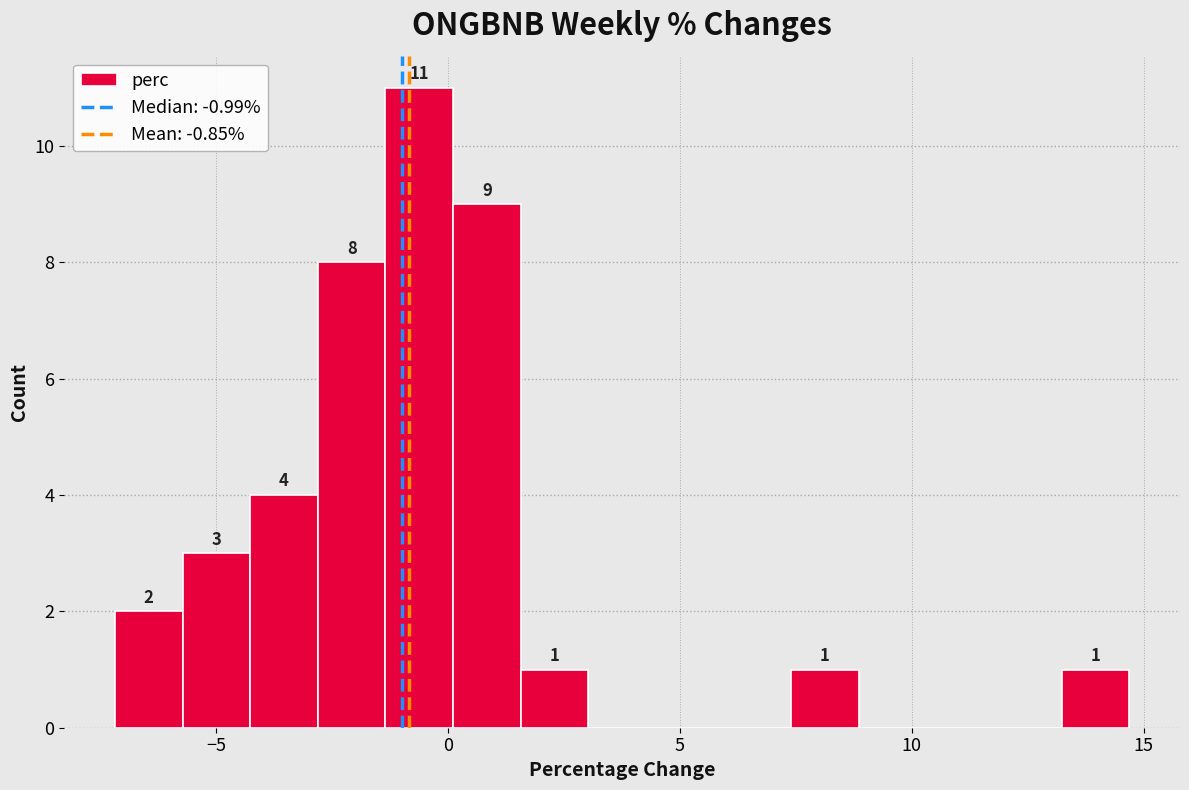

Read against the x-axis, roughly where is the centre of the tallest bar?

-0.5